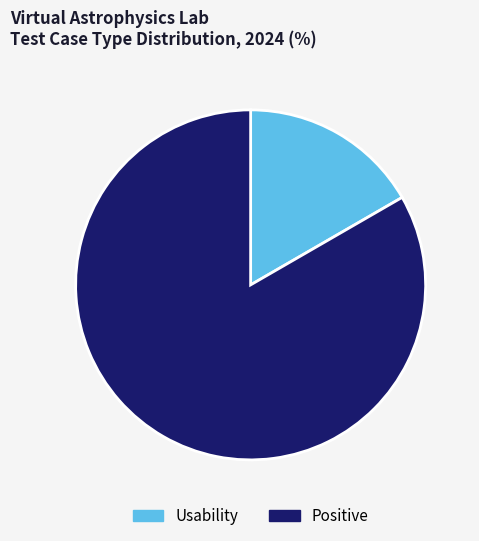

Rank the categories by value from highest to lowest.

Positive, Usability